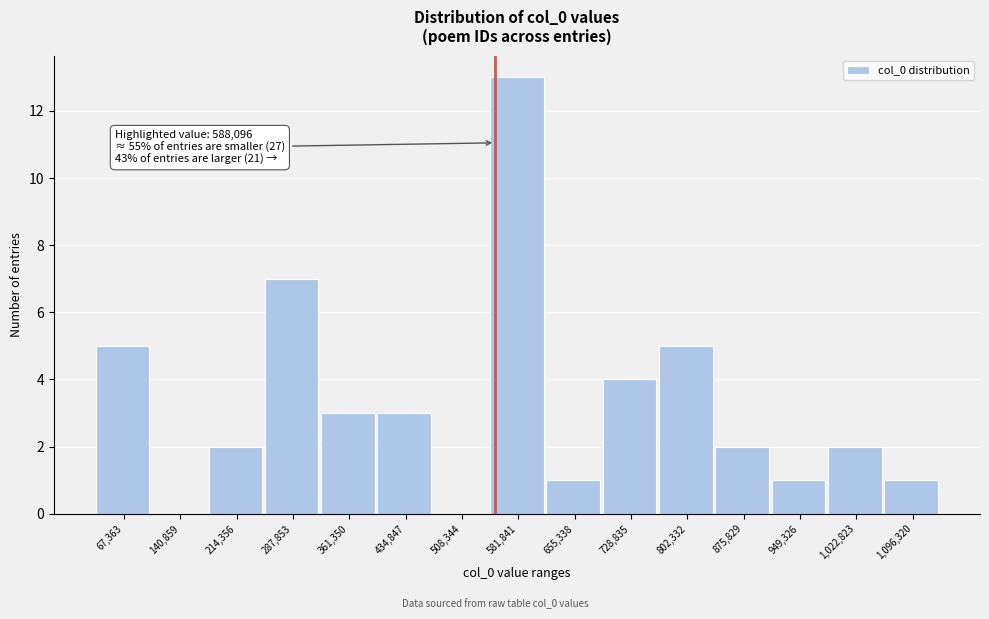

Reading left to right, list all the values displayed in this chart.

67,363=5	140,859=0	214,356=2	287,853=7	361,350=3	434,847=3	508,344=0	581,841=13	655,338=1	728,835=4	802,332=5	875,829=2	949,326=1	1,022,823=2	1,096,320=1